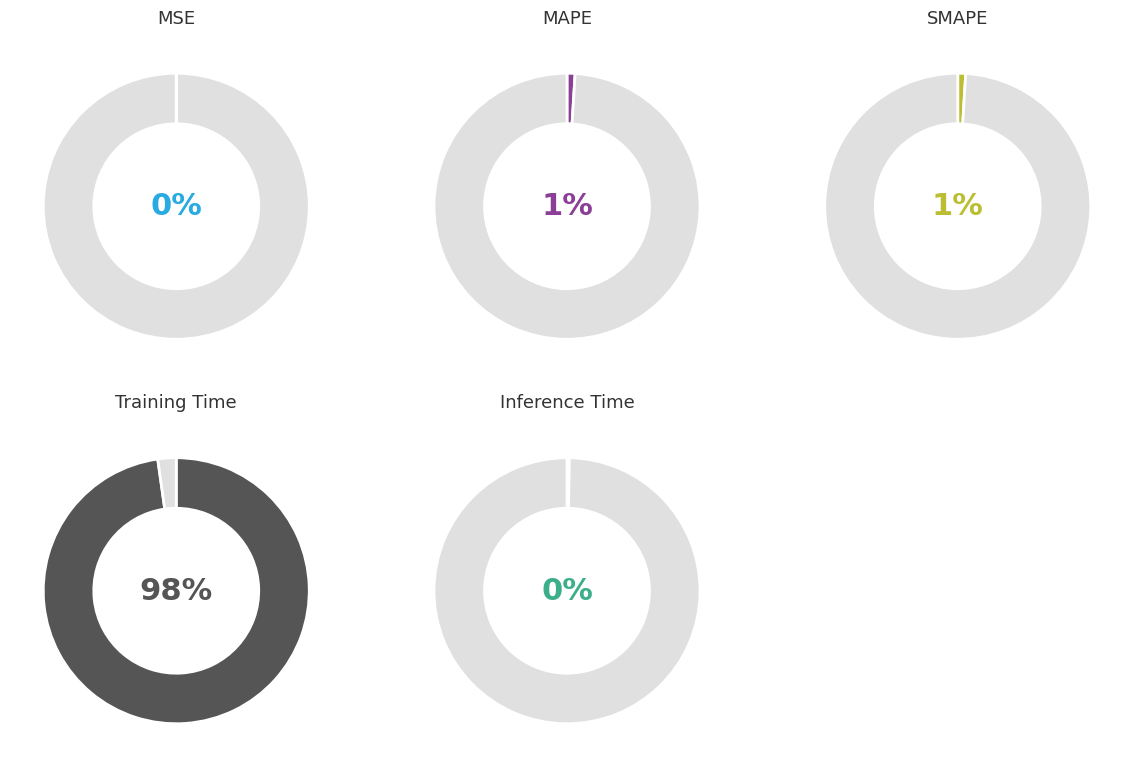

How many segments does this pie chart have?

5